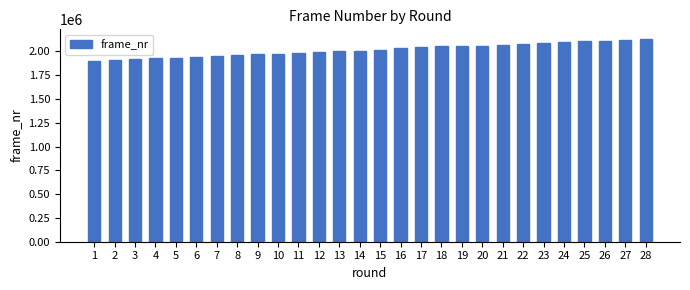

Is it true that the value at 28 is 3247055?

False